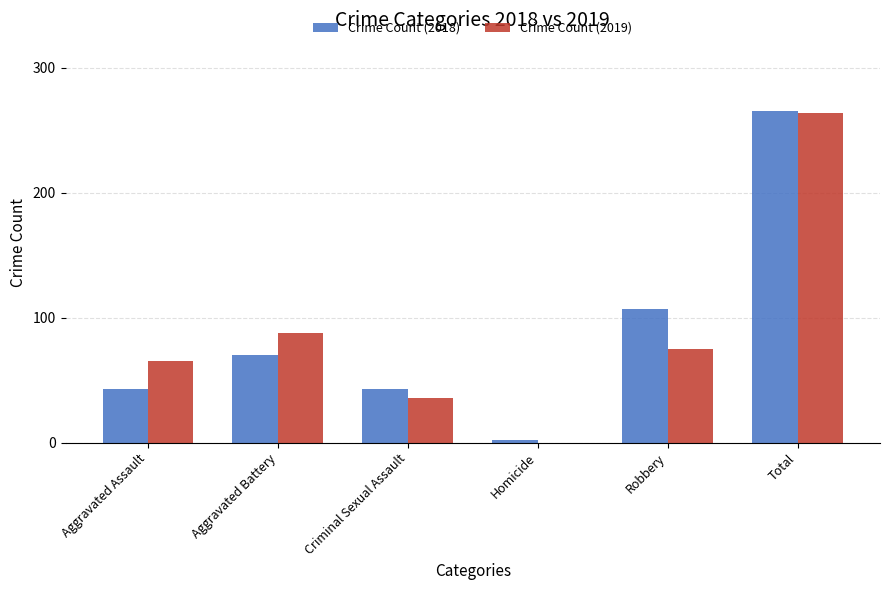

Is the value of Crime Count (2019) at Aggravated Battery greater than the value of Crime Count (2018) at Total?

No